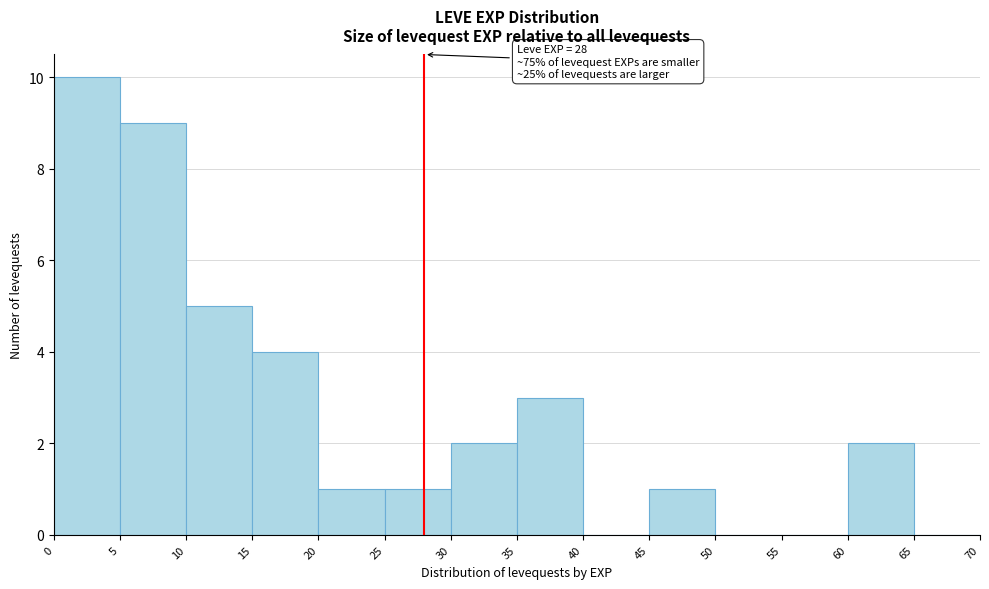

Over which range of the x-axis is the bar tallest?

0 to 5